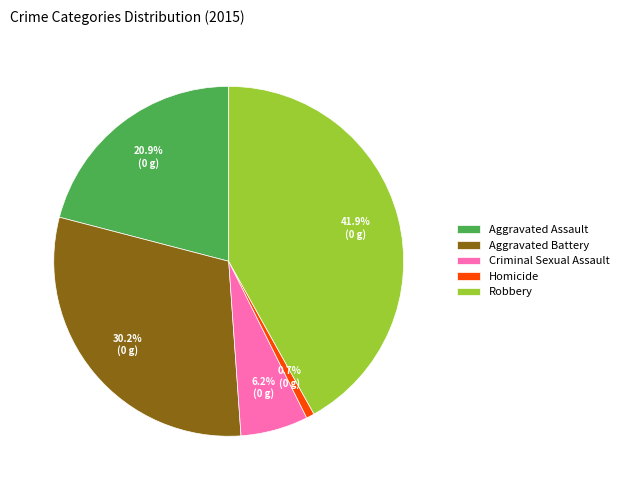

Count the number of slices in the pie.

5